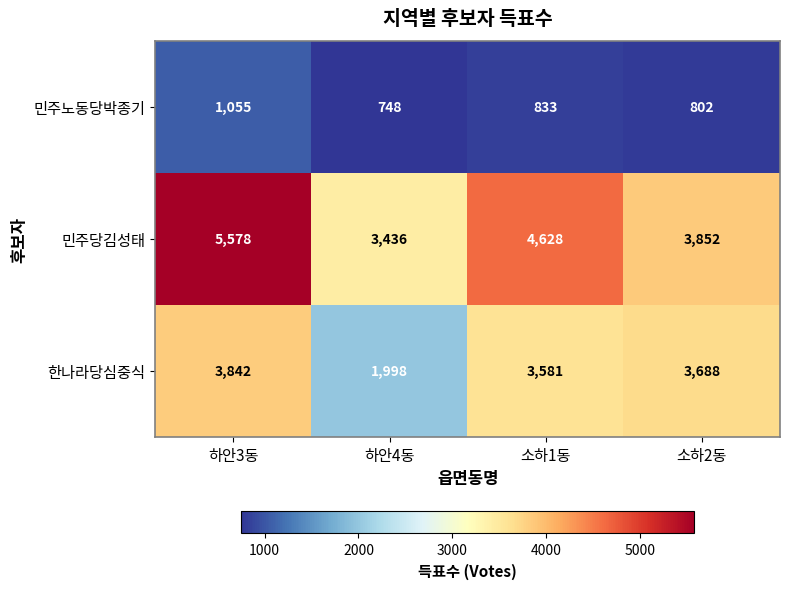

At which label does 한나라당심중식 reach its peak?

하안3동